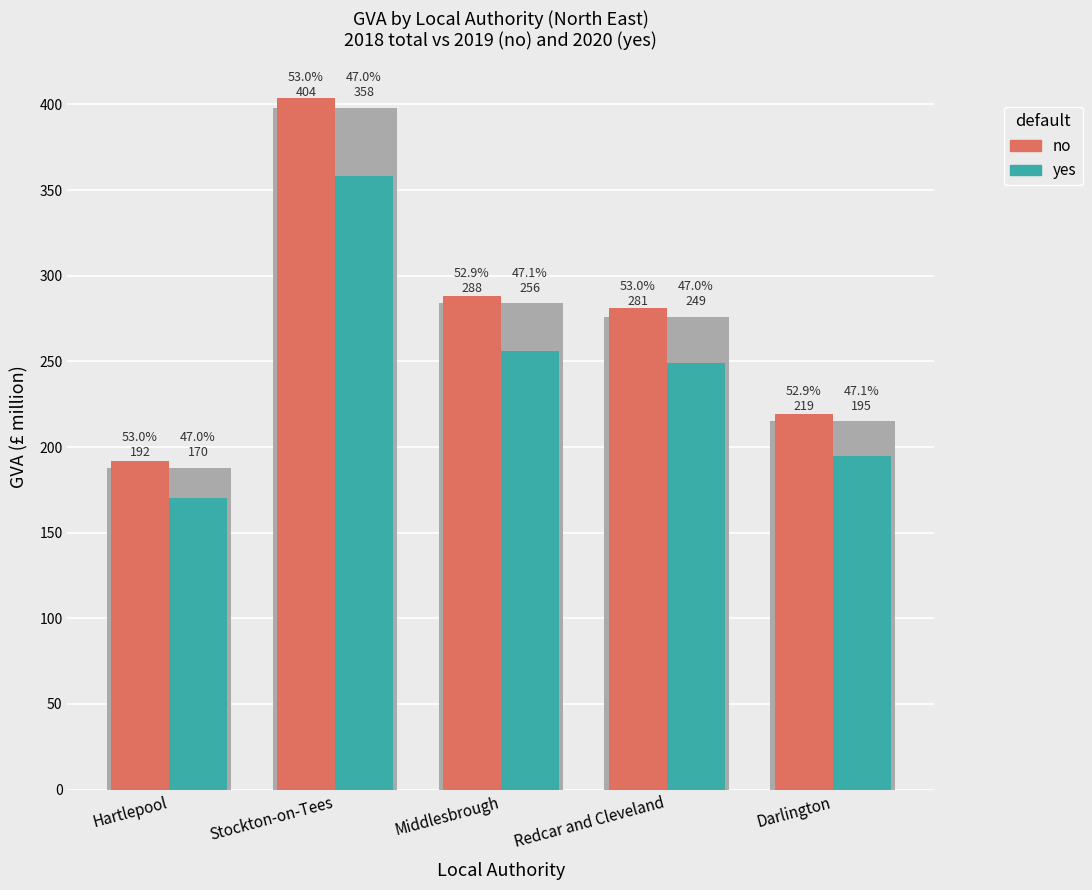

Rank the series by their average value, from highest to lowest.

no, yes